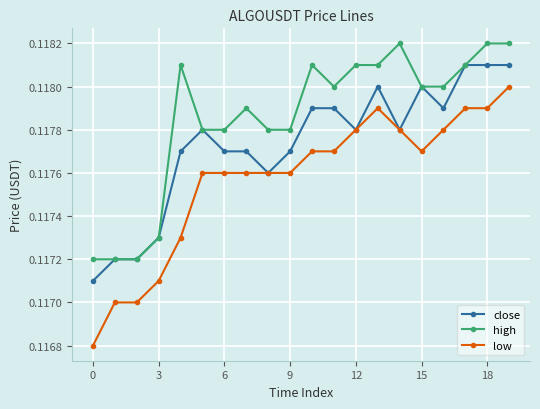

List the series in order of their overall mean, highest first.

high, close, low